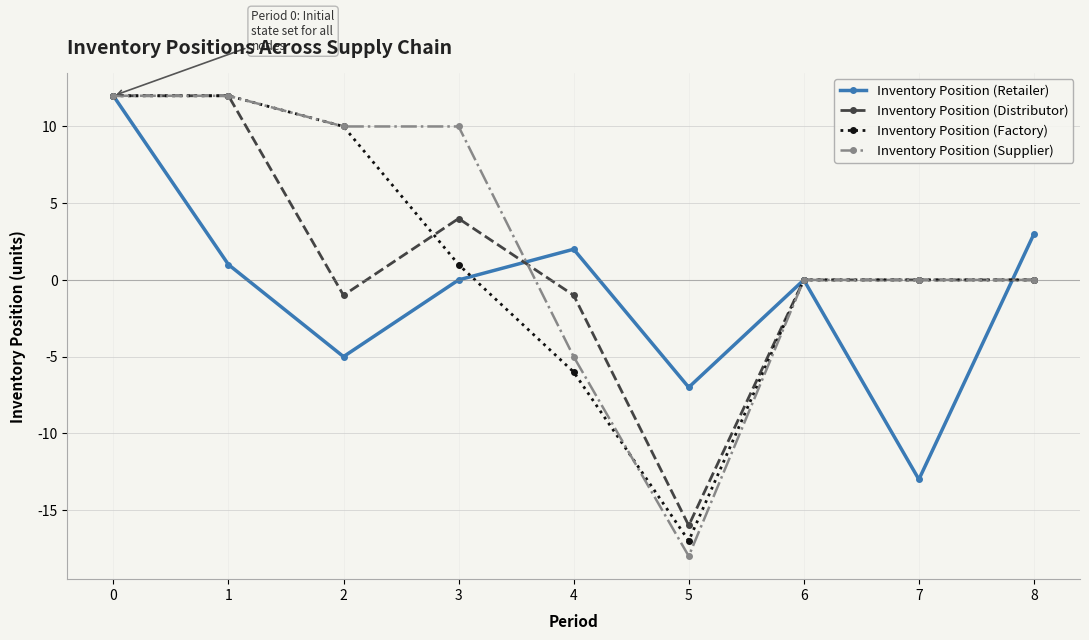

Does the chart have visible grid lines?

Yes